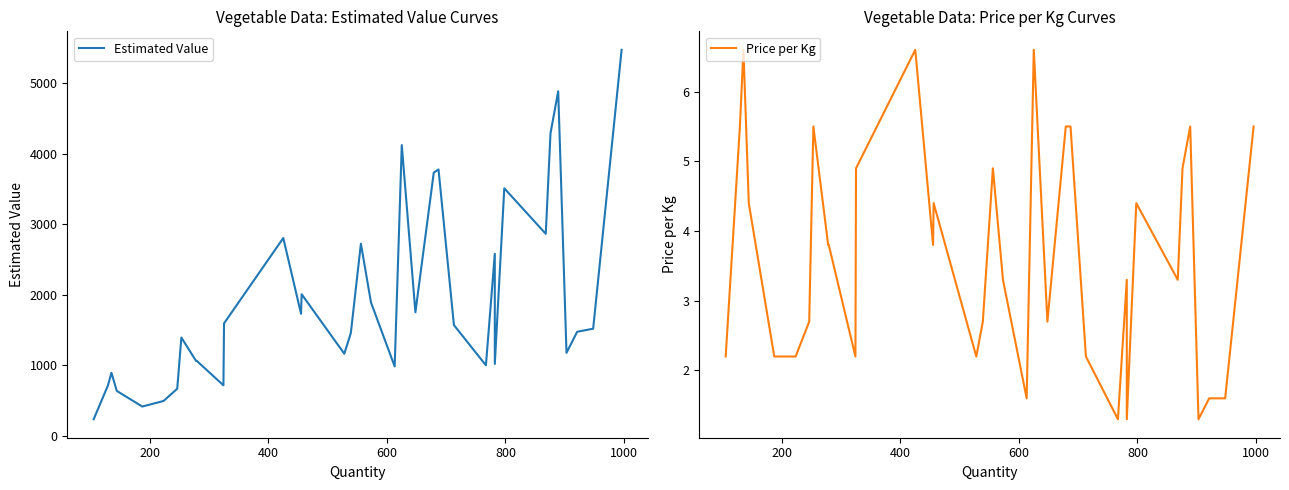

How many values in the Estimated Value series exceed 1516?

18